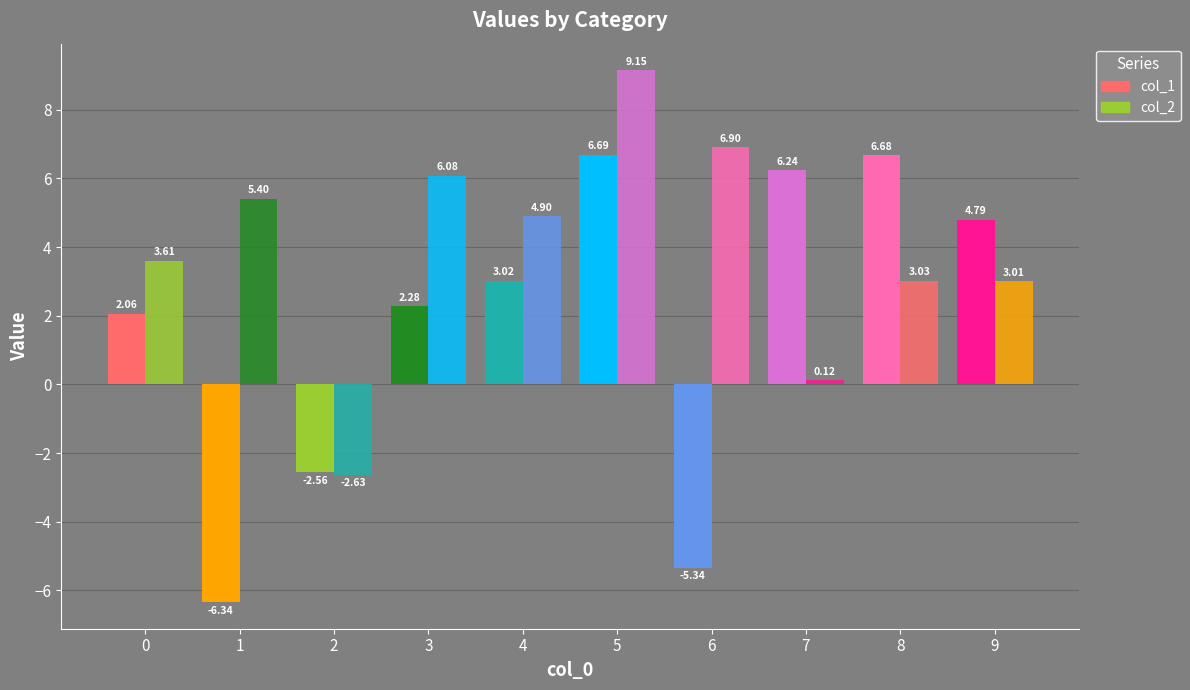

The col_2 series shows 3.3 at 6. True or false?

False